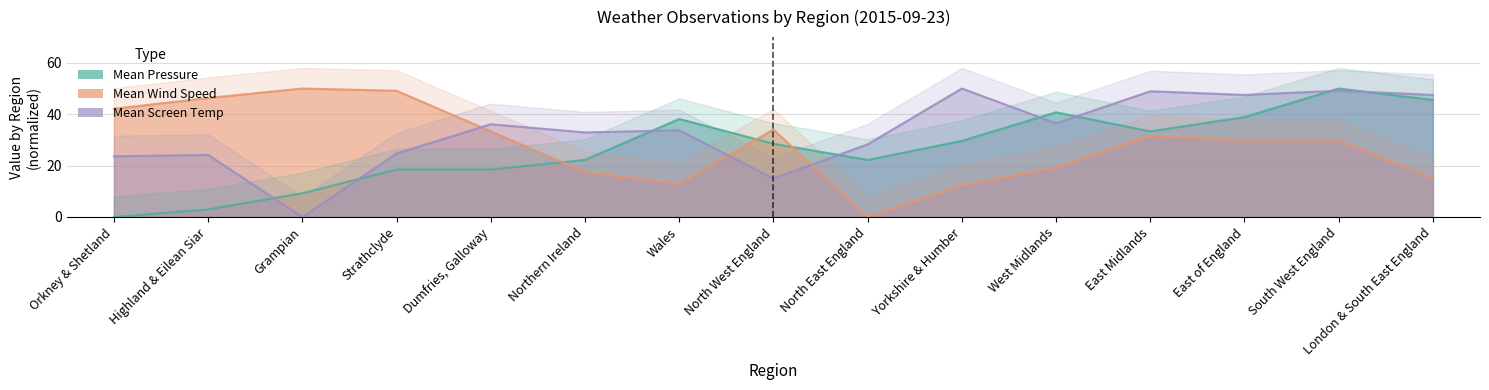

Which series ends up on top after the final intersection of Mean Pressure and Mean Wind Speed?

Mean Pressure